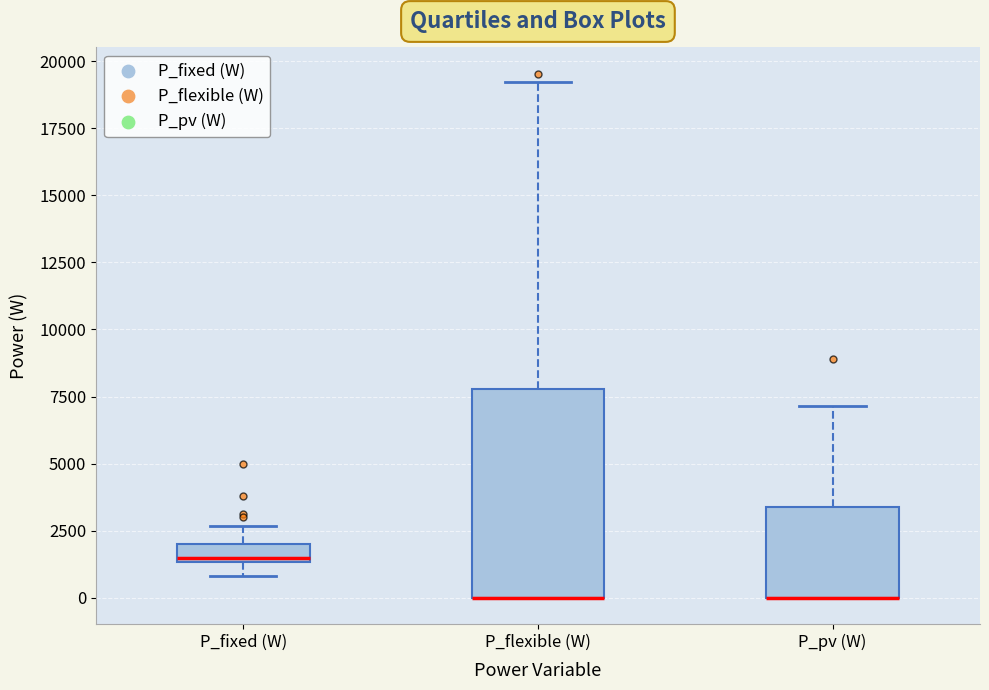

Which box is the tallest, from its lower edge to its upper edge?

P_flexible (W)